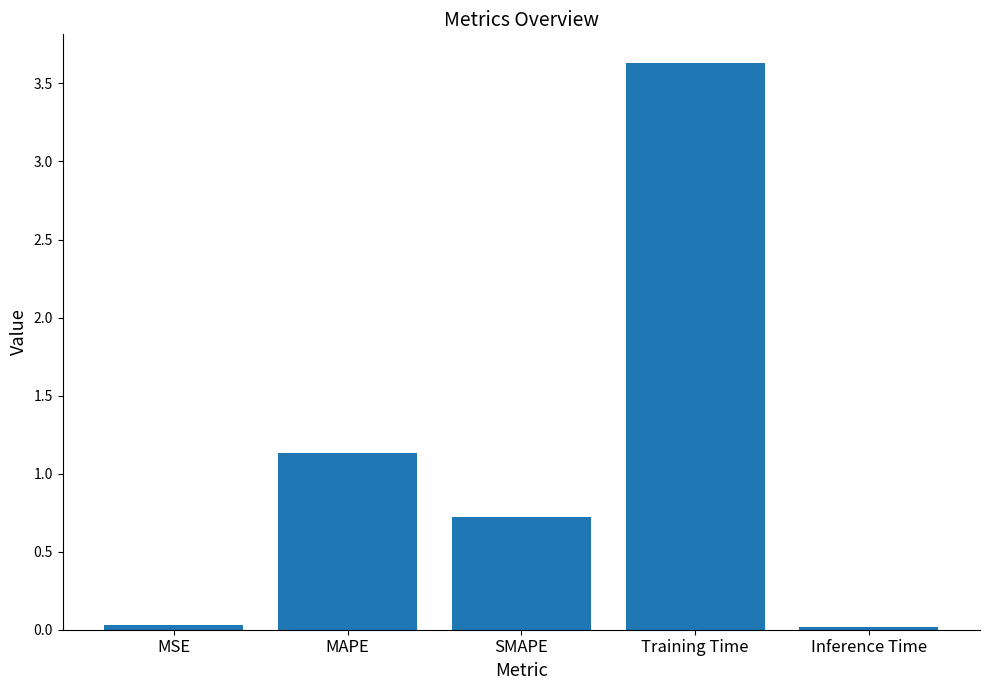

Where is the data nearest to the value 1?

MAPE